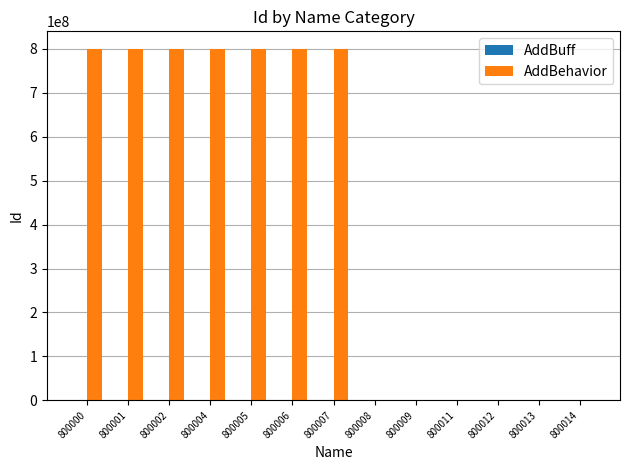

How many data points does each series have?

13